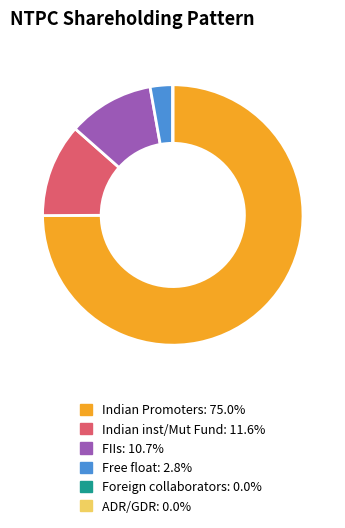

The Indian Promoters slice represents 75% of the pie. True or false?

True